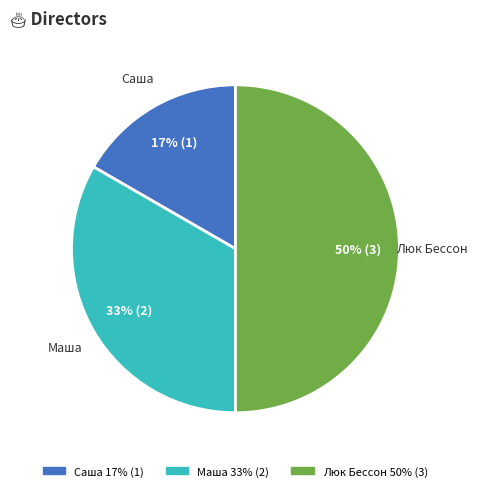

Which category has the smallest portion of the pie?

Саша